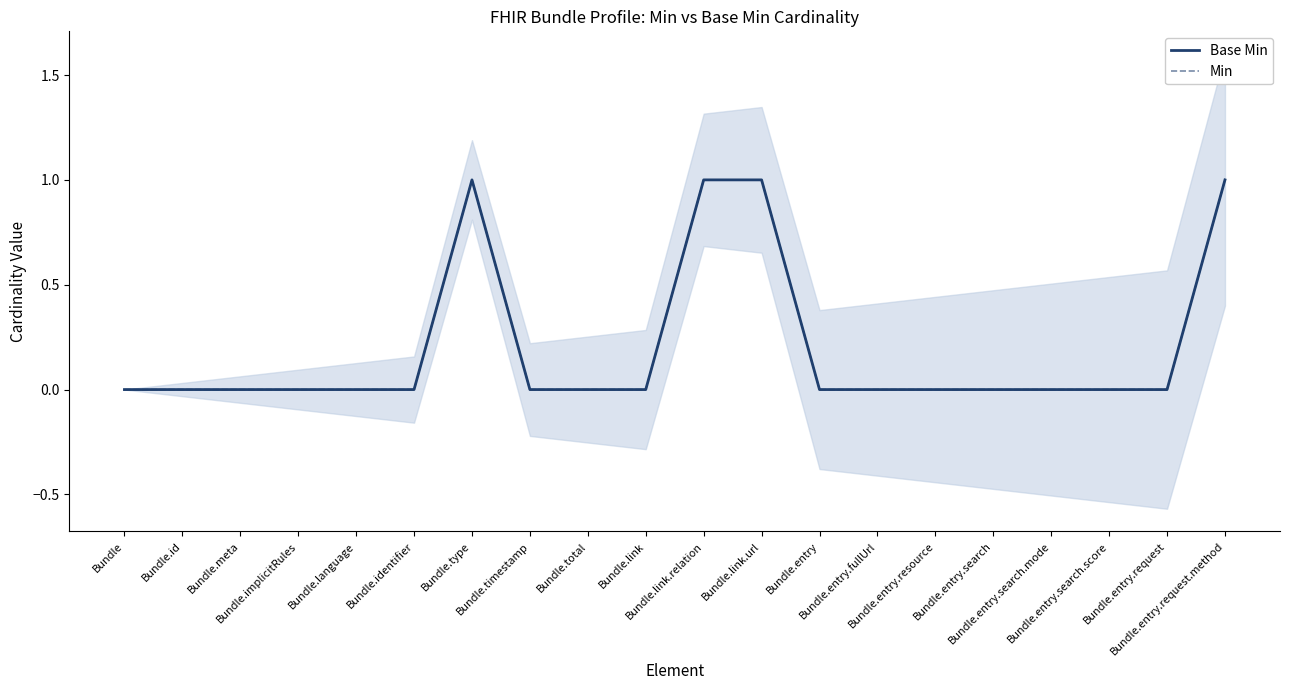

Does the chart have visible grid lines?

No